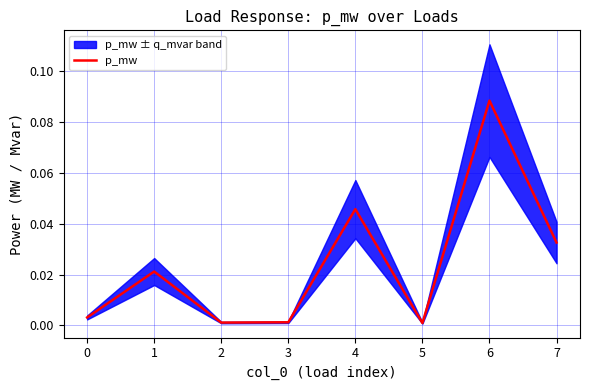

How many lines are shown in the chart?

1